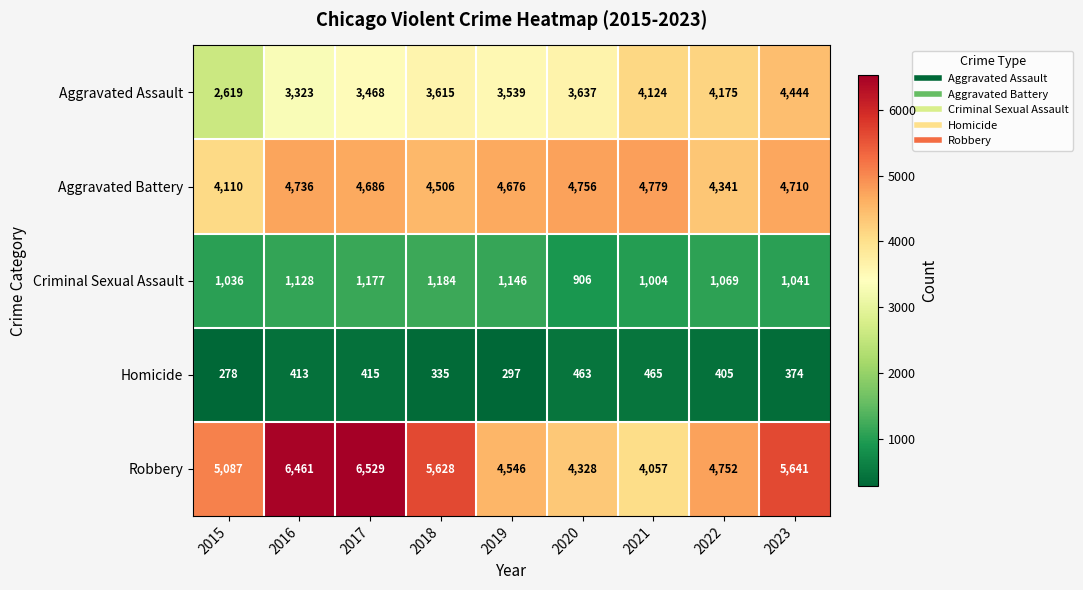

What is the smallest value displayed?

278